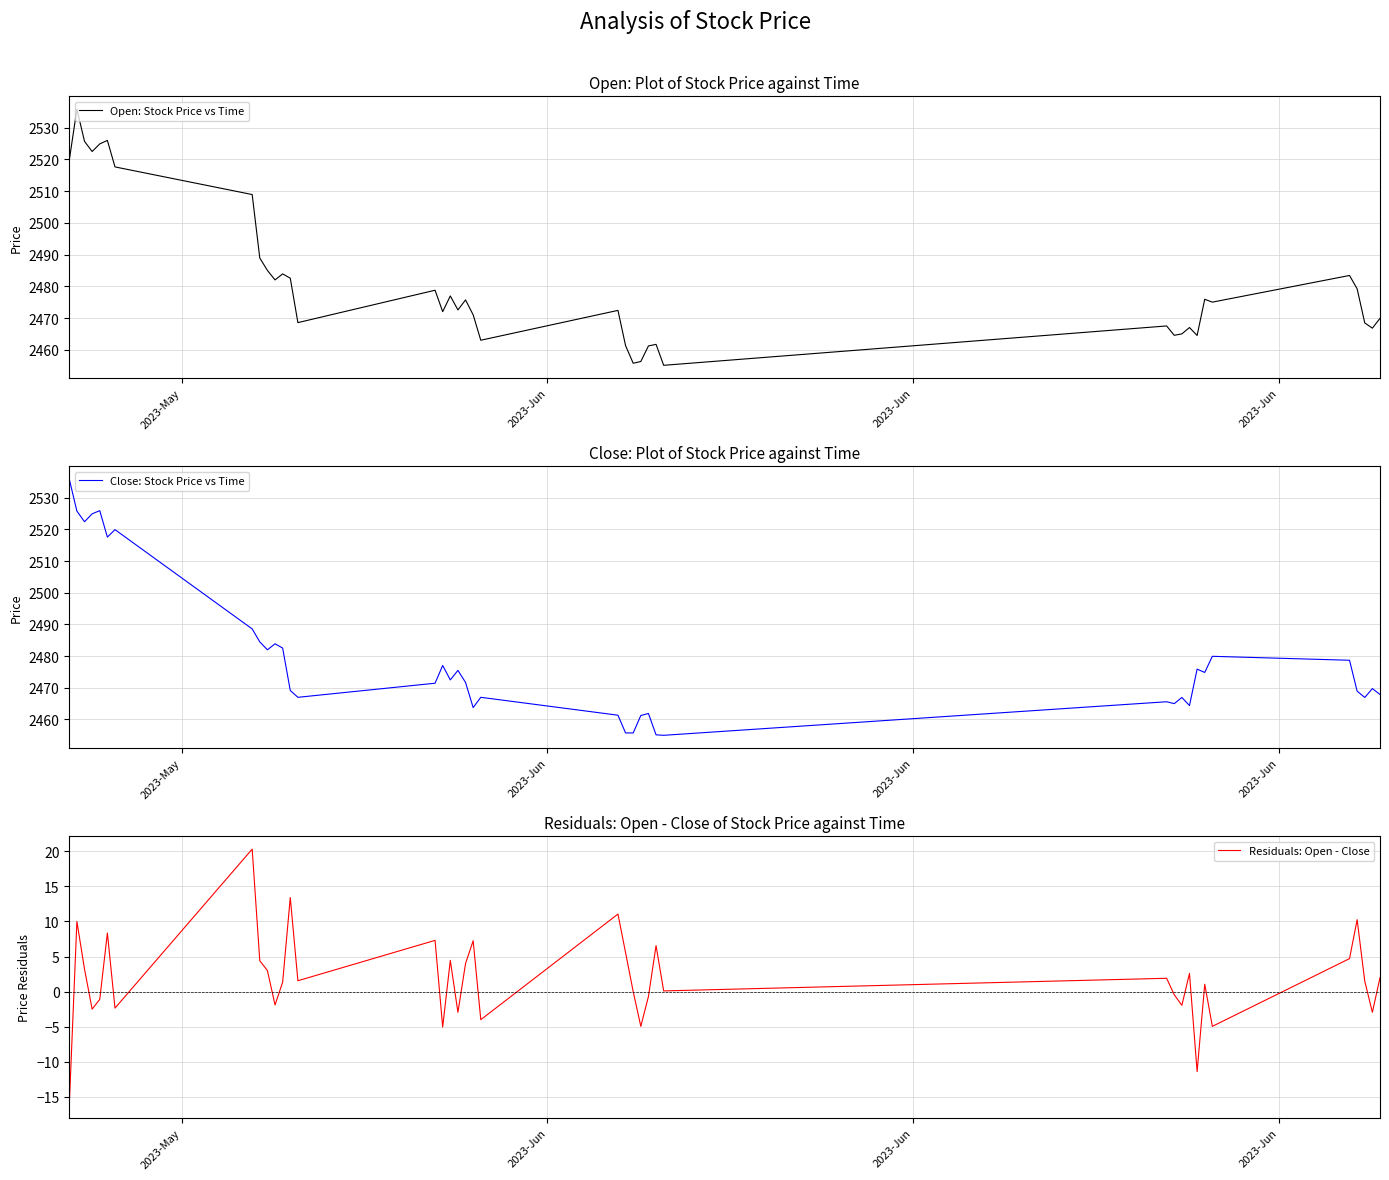

Which series has the widest spread of values?

Close: Stock Price vs Time